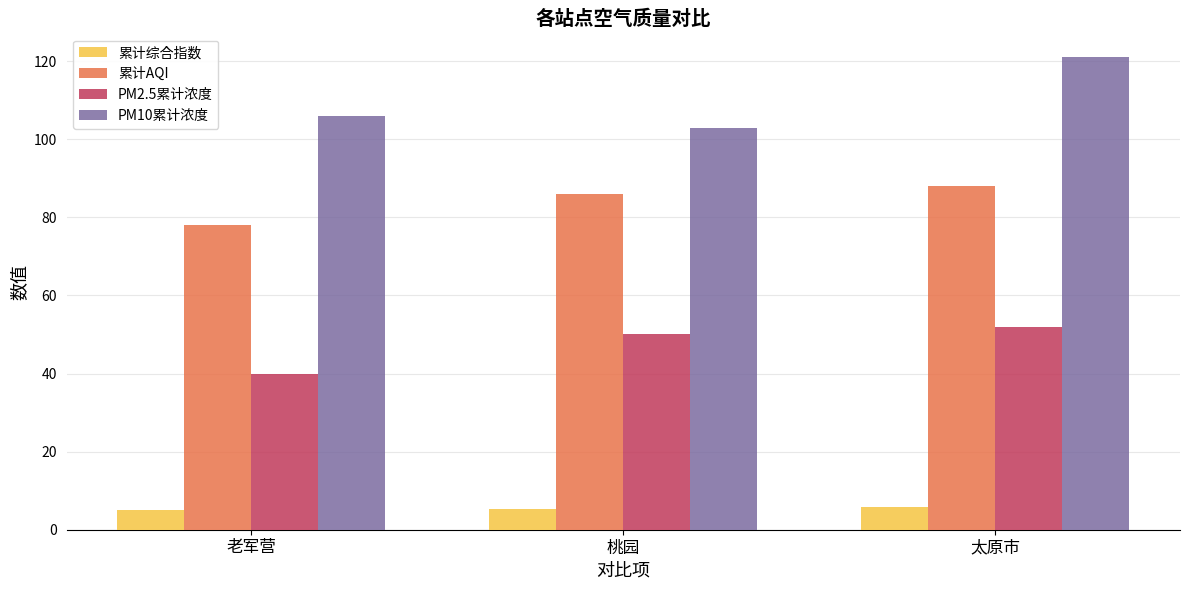

Are the bars horizontal?

No